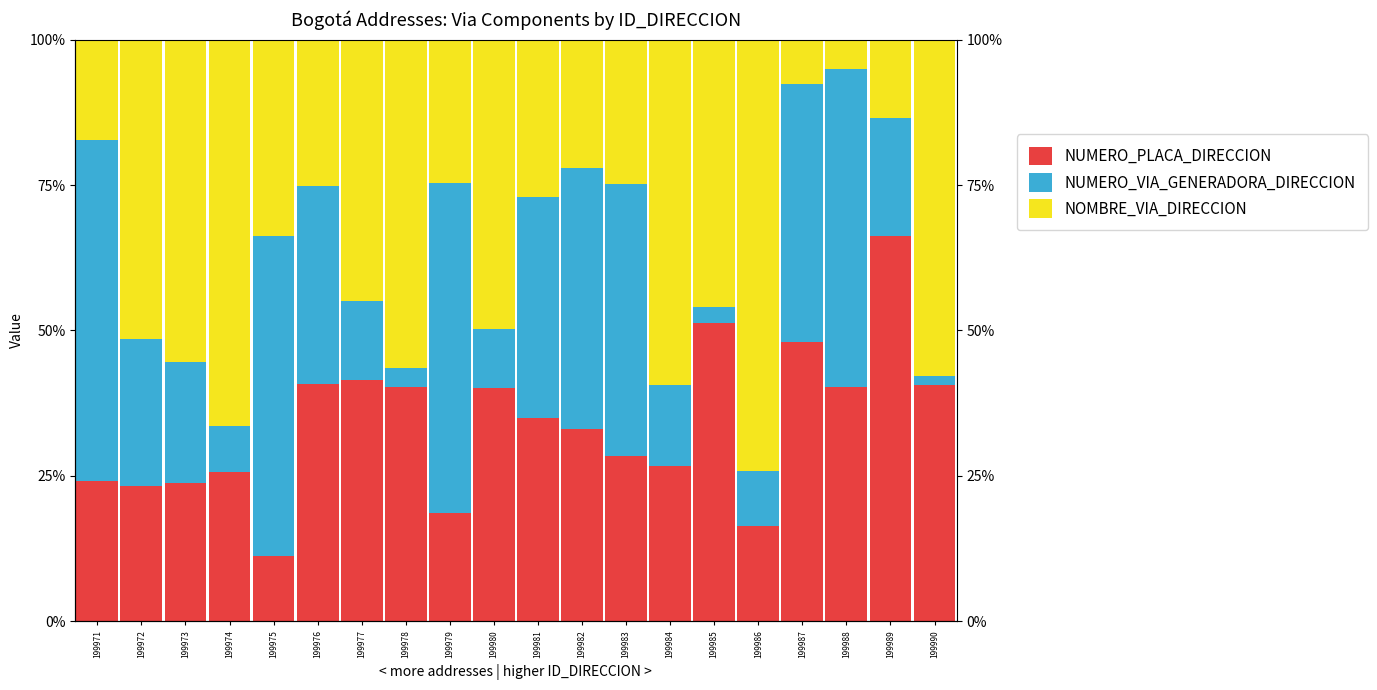

Is the value of NOMBRE_VIA_DIRECCION at 199982 greater than the value of NUMERO_PLACA_DIRECCION at 199980?

No